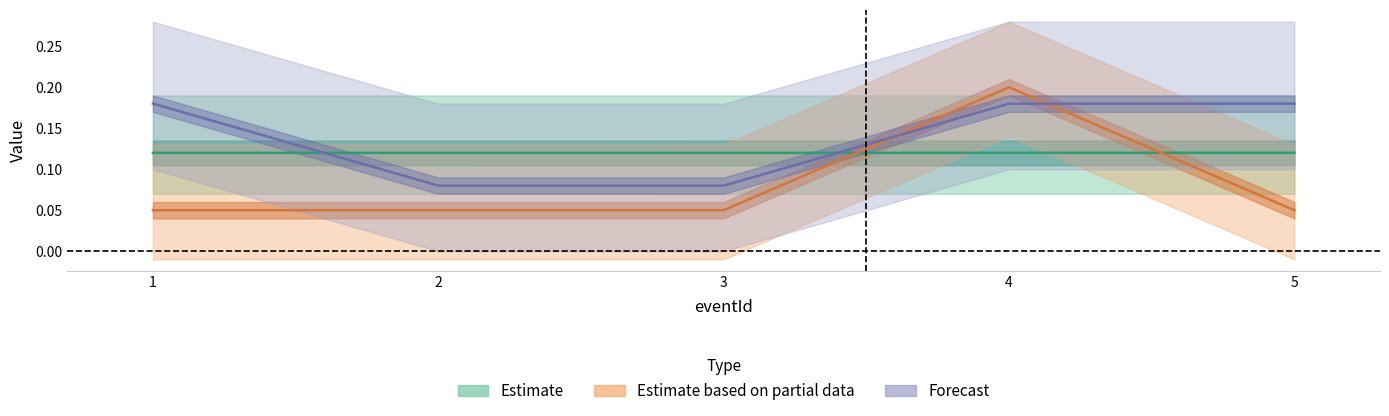

How many interior local valleys does the latitude series have?

1